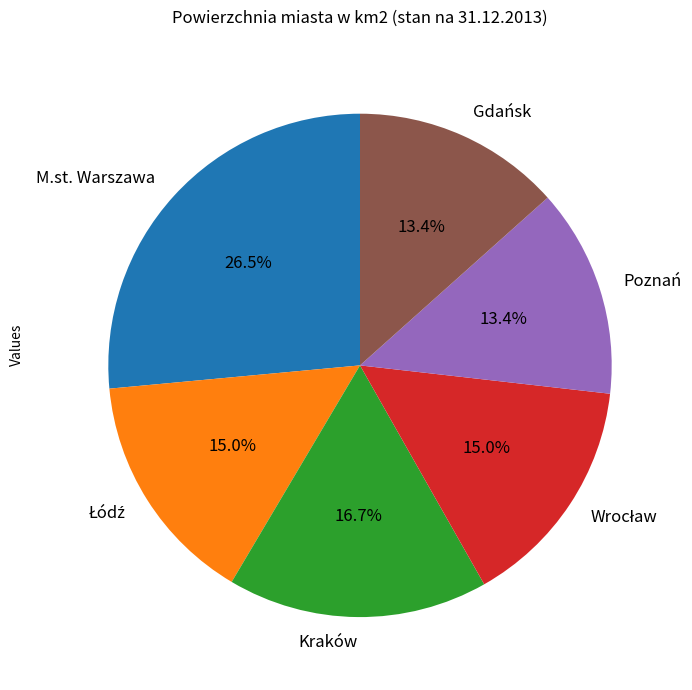

To the nearest percent, what portion does Gdańsk represent?

13%